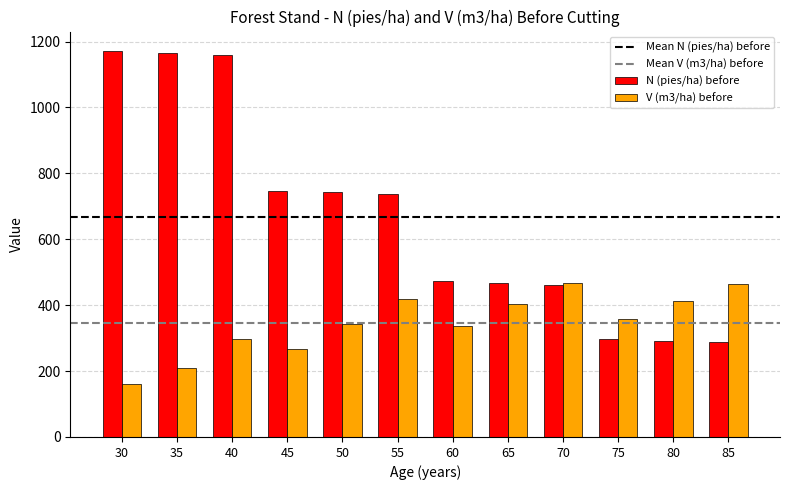

The value of N (pies/ha) before at 35 is 1656.3. True or false?

False